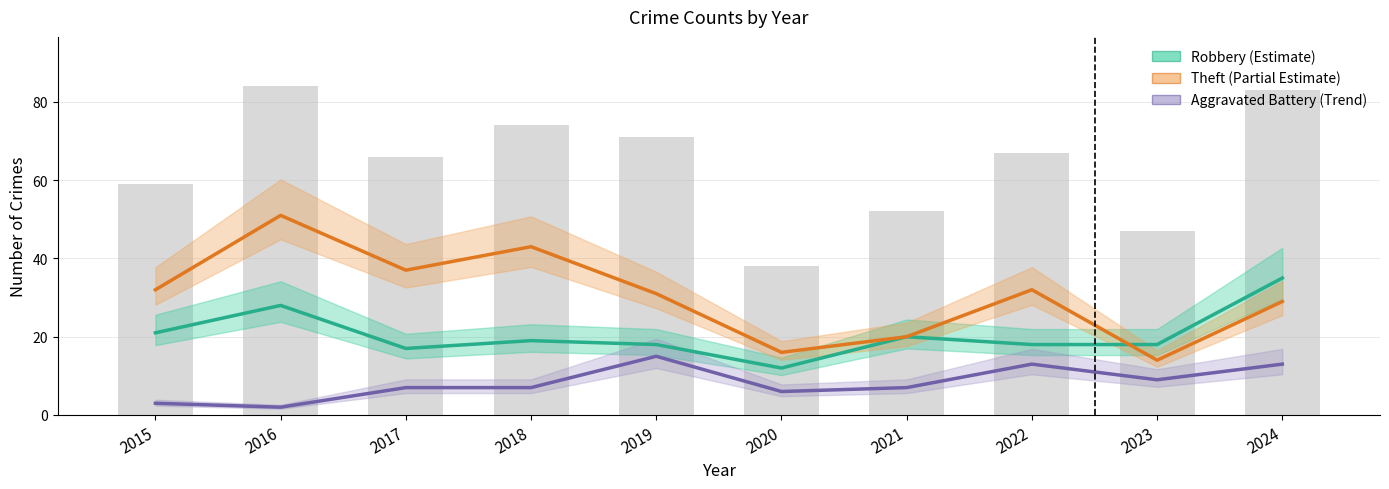

Which series has the widest spread of values?

Theft